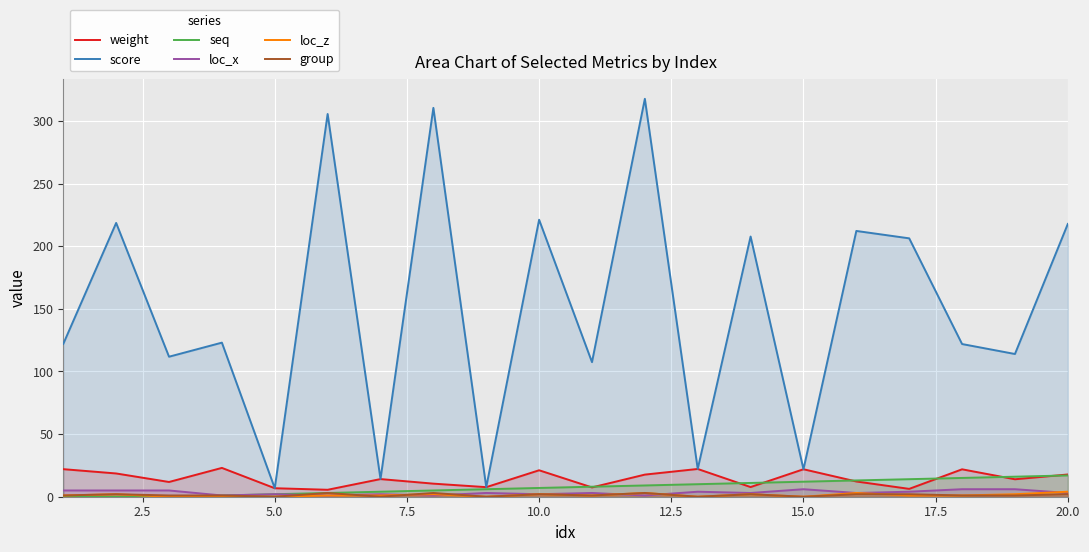

What are all the series names shown in the legend?

weight, score, seq, loc_x, loc_z, group